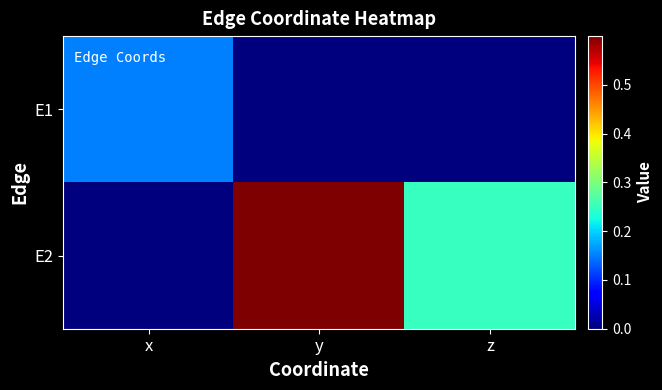

Reading left to right, list all the values displayed in this chart.

E1: x=0.2	y=0.0	z=0.0
E2: x=0.0	y=0.6	z=0.2